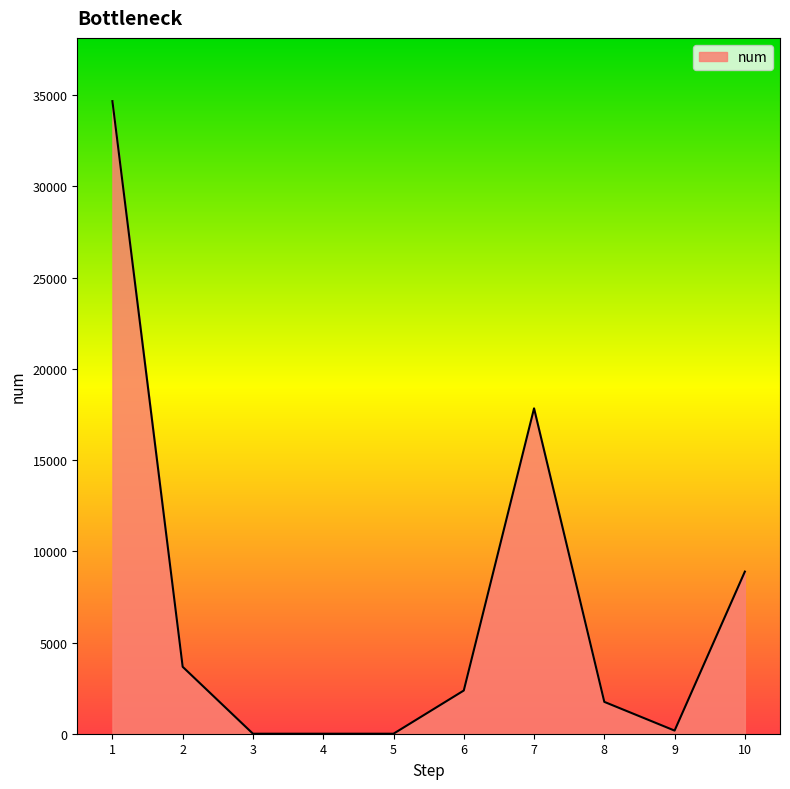

What is the maximum value shown in the chart?

34677